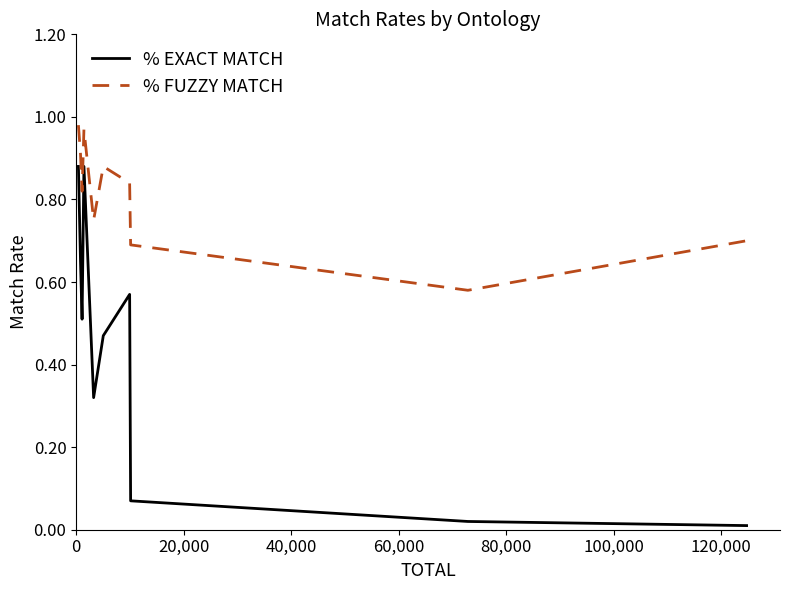

In % EXACT MATCH, how many points are higher than both neighbors (excluding endpoints)?

2